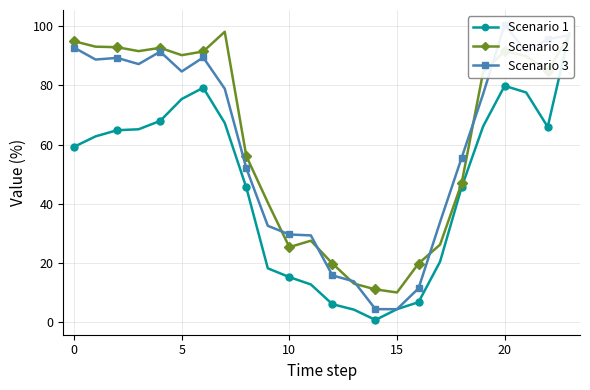

What is the lowest value of the Scenario 2 series?

10.0